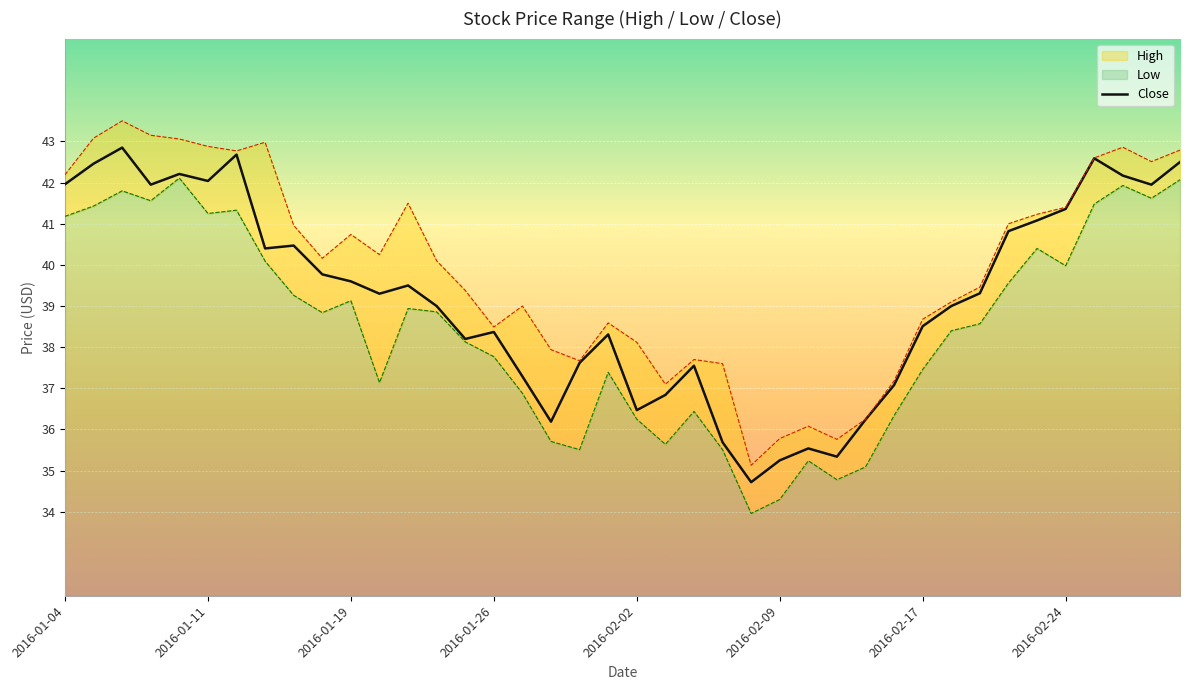

What is the minimum value shown in the chart?

34.7